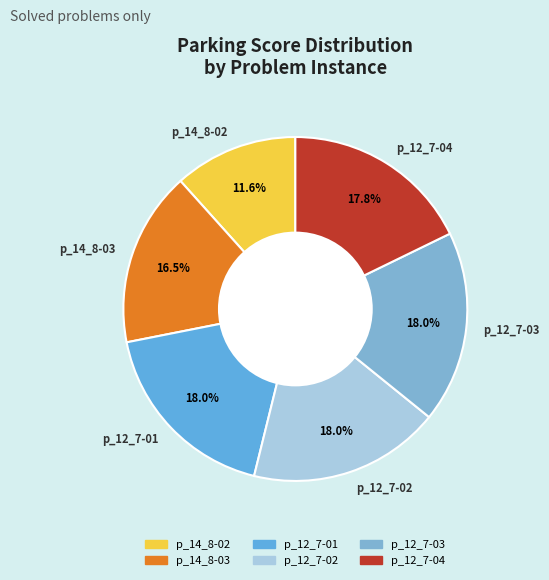

Combined, do p_14_8-03 and p_14_8-02 account for over 50%?

No